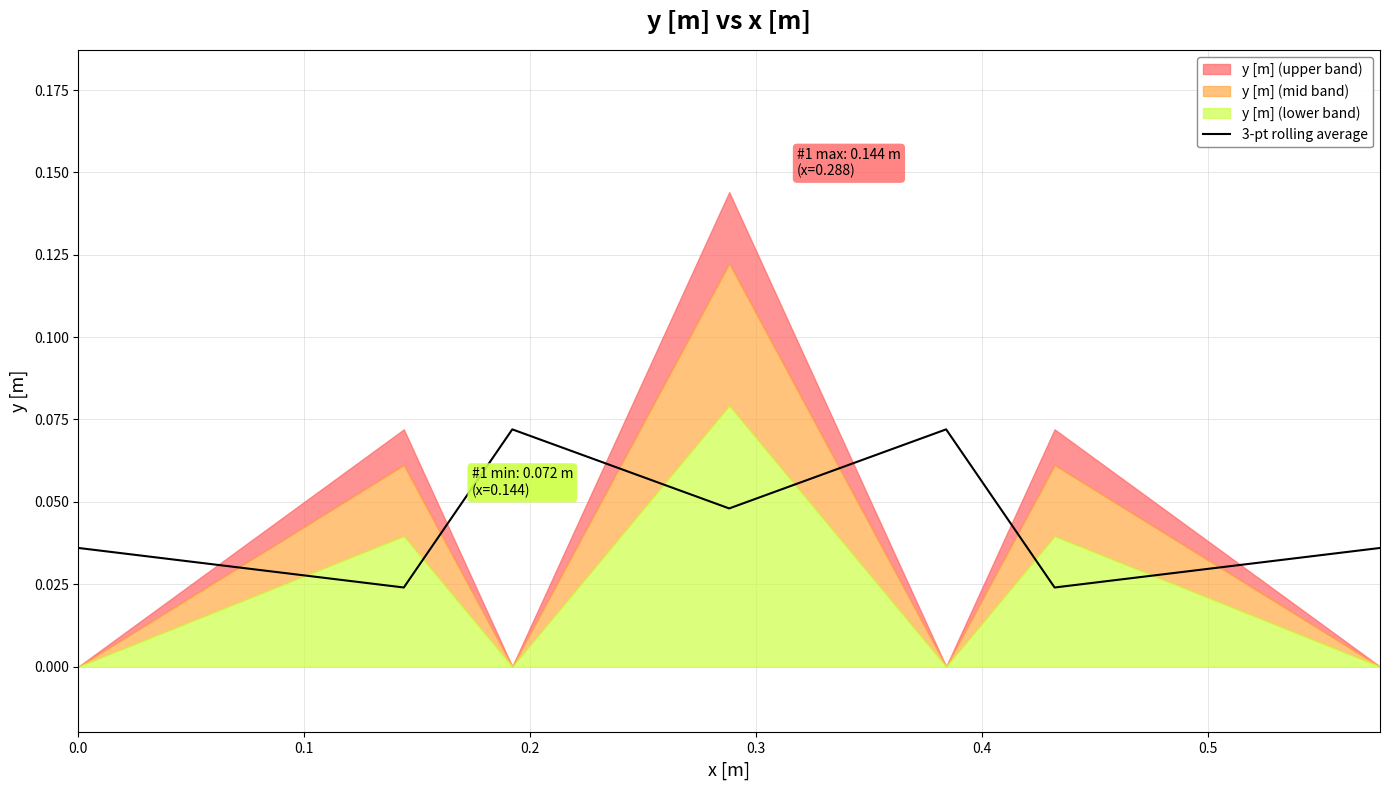

True or false: there are more than 1 points higher than both neighbors.

True